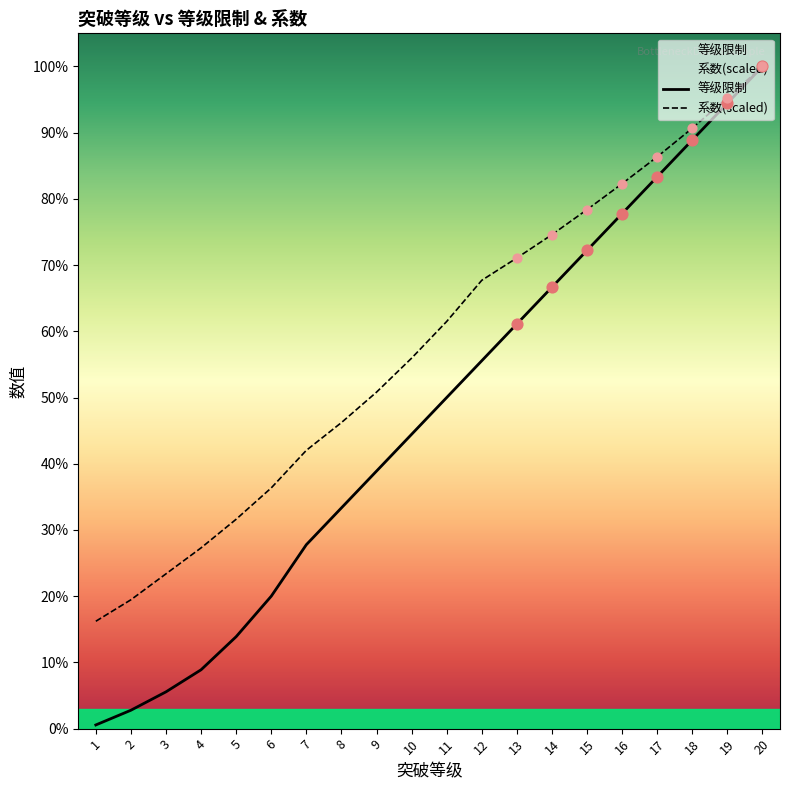

What are all the series names shown in the legend?

等级限制, 系数